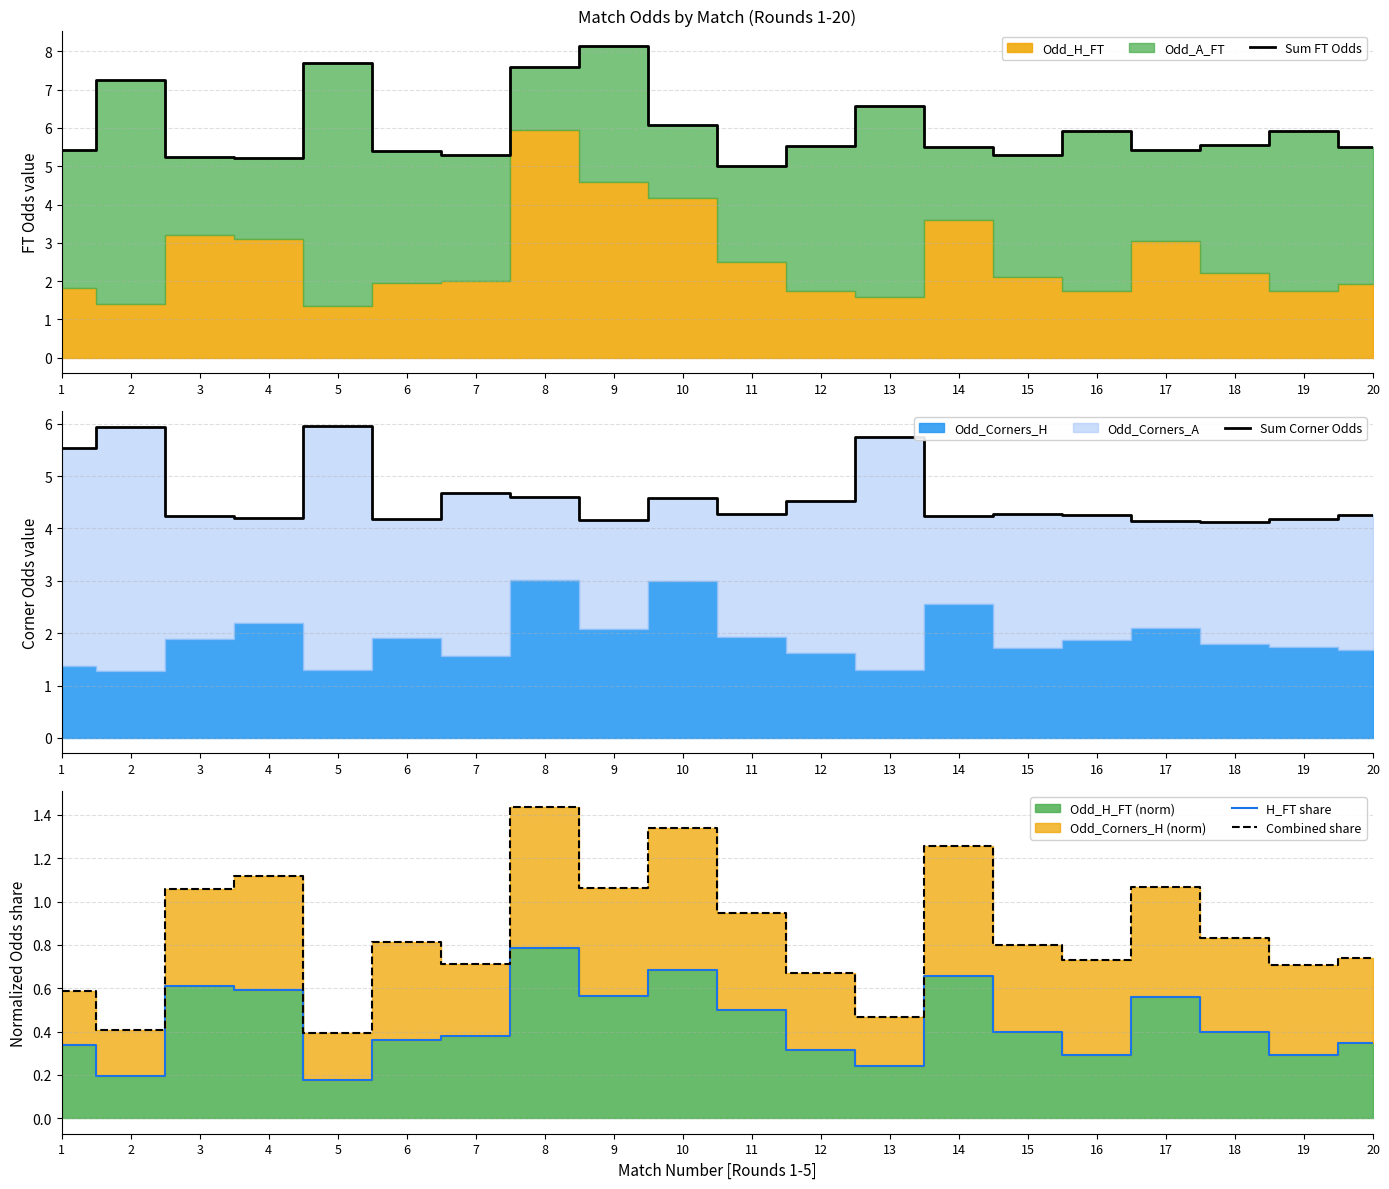

What is the smallest value displayed?

0.2